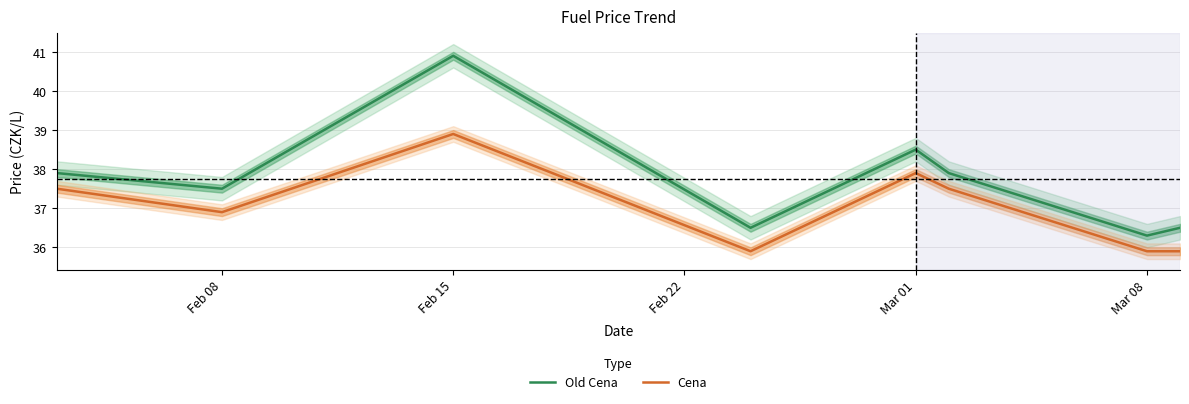

What is the difference between the maximum and minimum values in the Cena series?

3.0